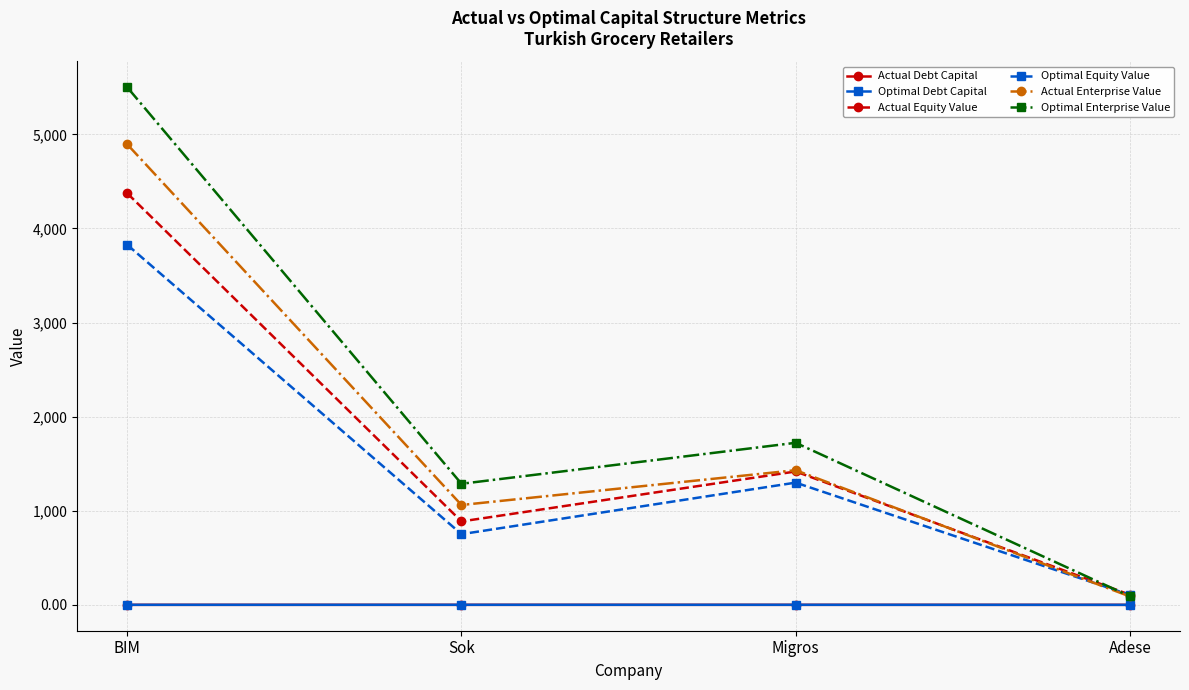

What is the difference between the second highest and minimum values in the Actual Debt Capital series?

0.2